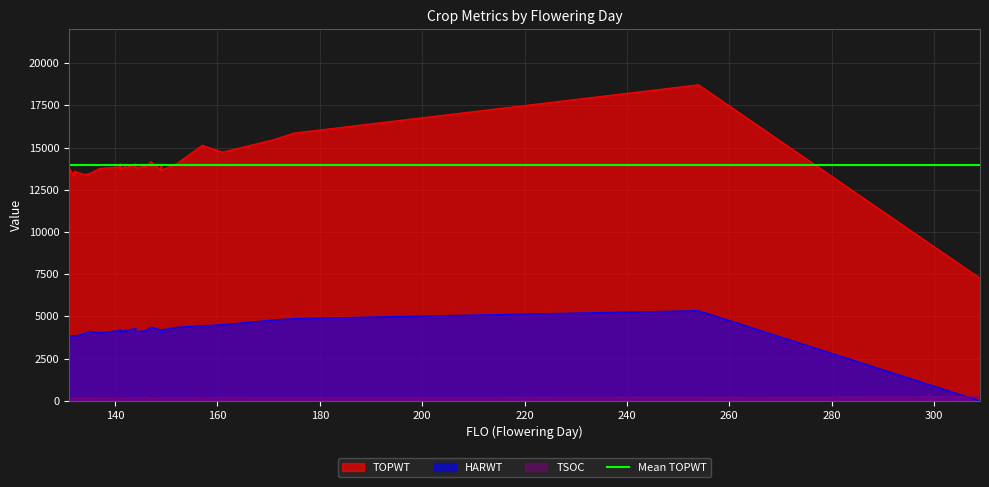

What is the difference between the HARWT values at 144 and 161?

398